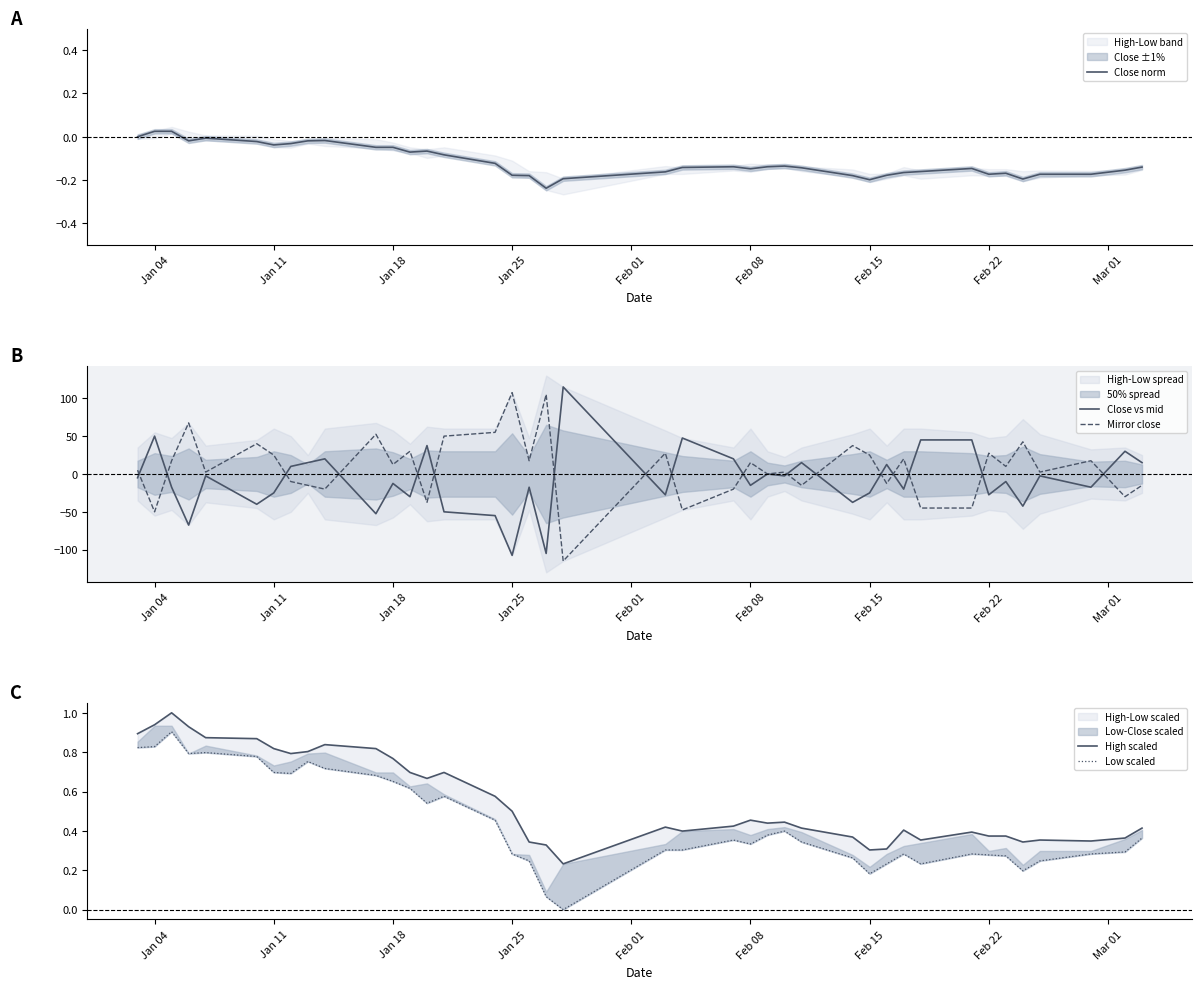

What is the lowest value of the Close vs mid series?

-107.5